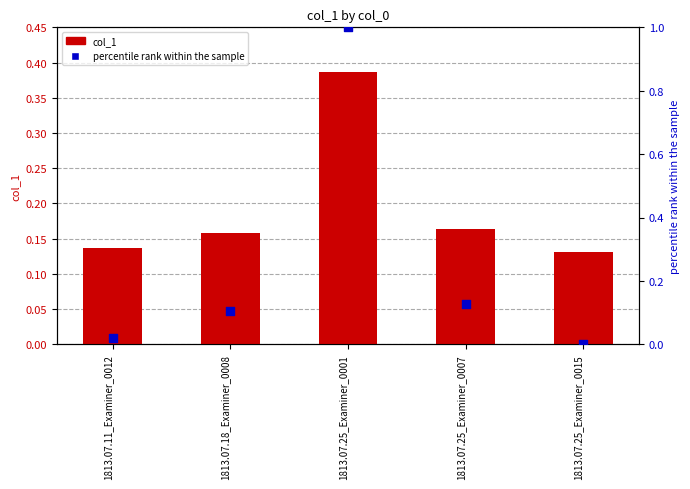

Which series has the widest spread of Y values?

percentile rank within the sample